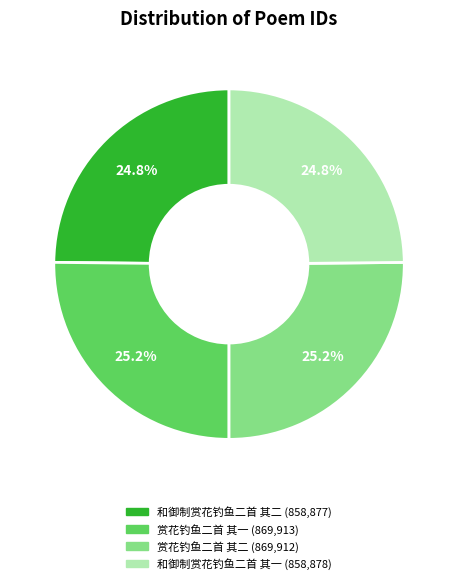

Is it true that 和御制赏花钓鱼二首 其一 is 25% of the pie?

True